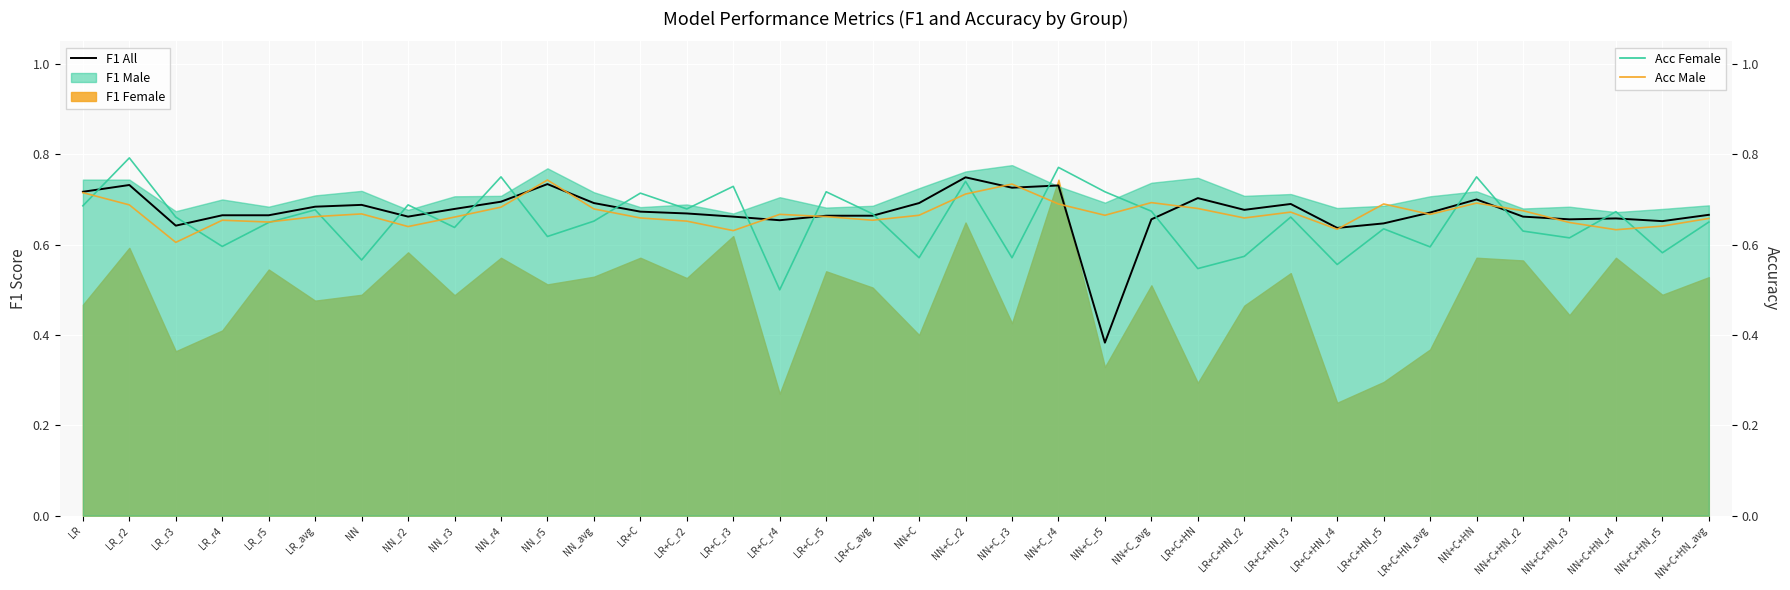

Which series changed the most between NN and NN_r3?

Acc Female